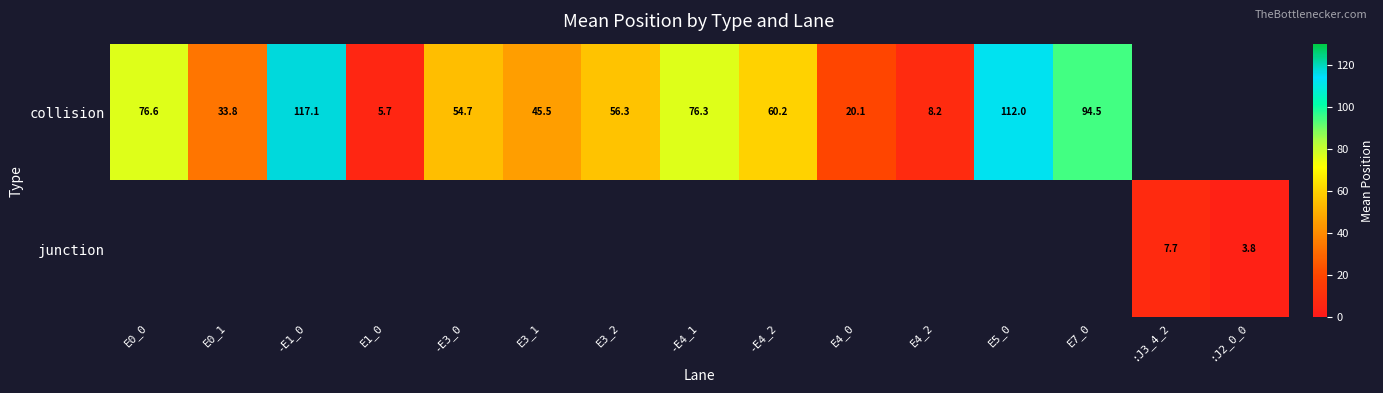

How many data points in collision are above 60?

6